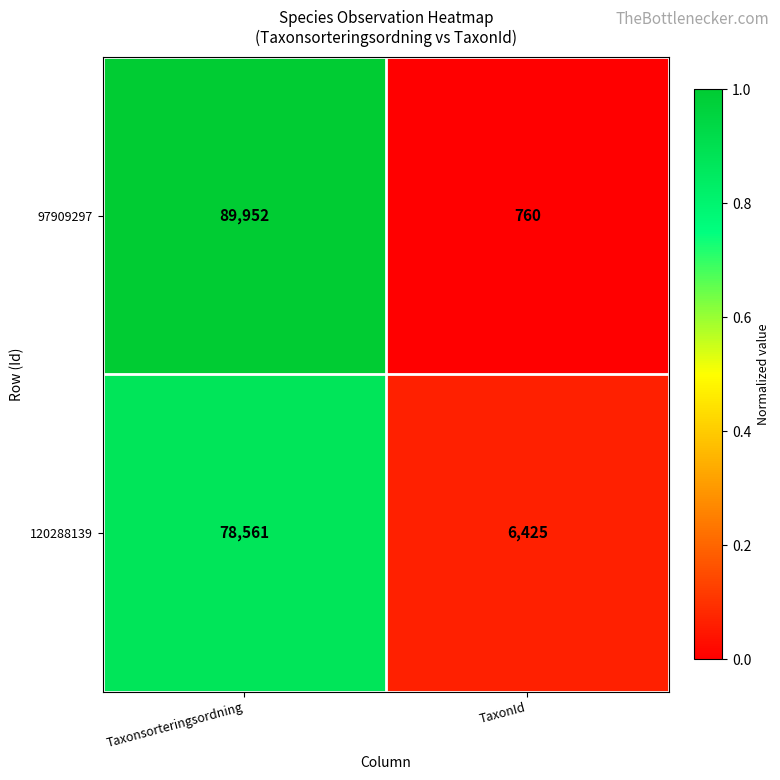

What is the maximum value shown in the chart?

89952